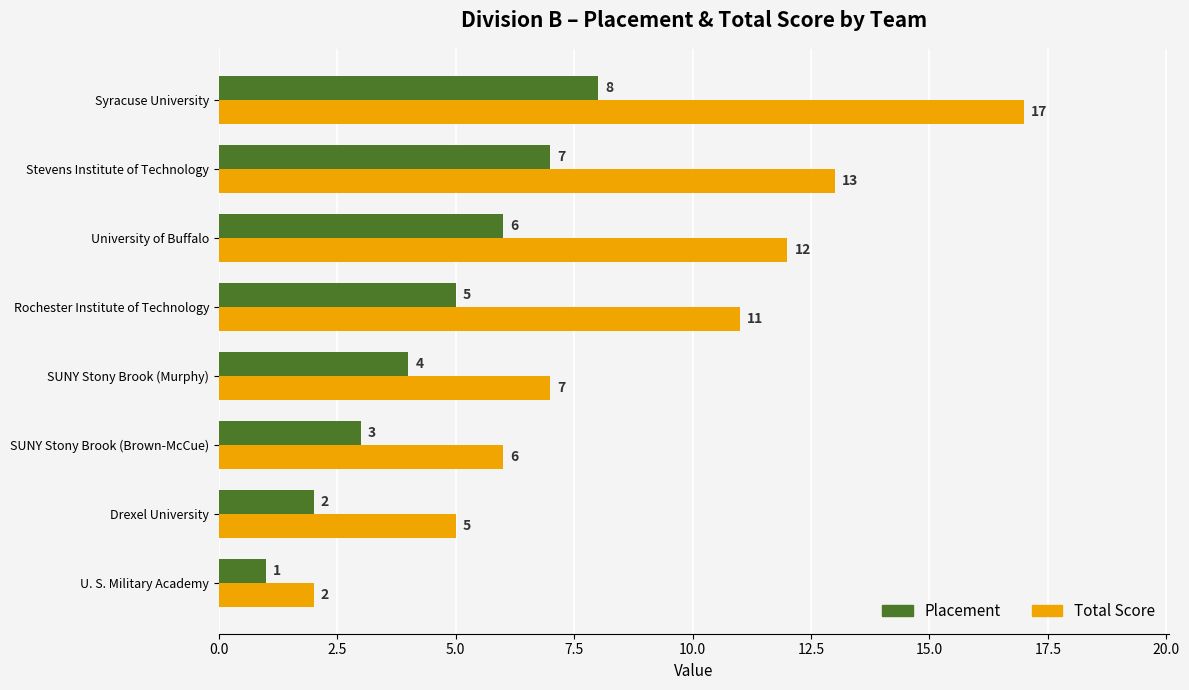

What is the maximum value for Placement?

8